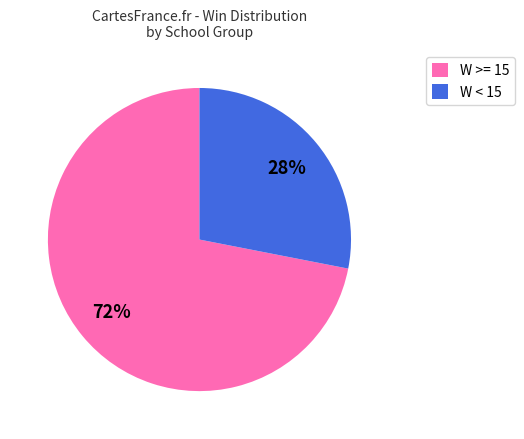

How many segments does this pie chart have?

2